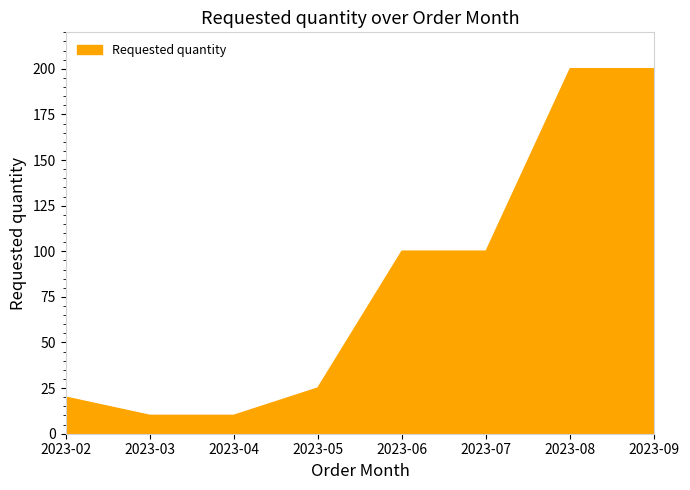

What is the maximum value shown in the chart?

200